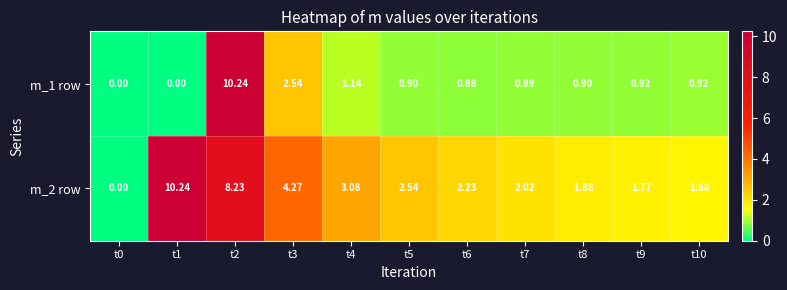

Which series has the largest total across all categories?

m_2 row